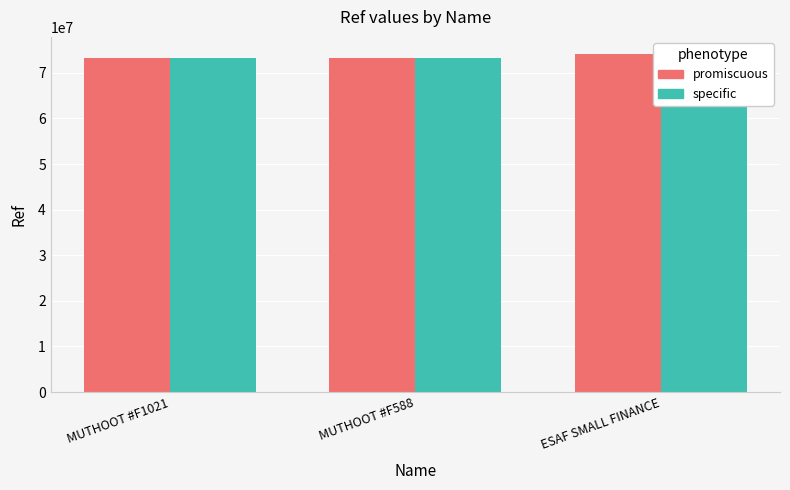

The specific series shows 73308056 at MUTHOOT #F588. True or false?

True